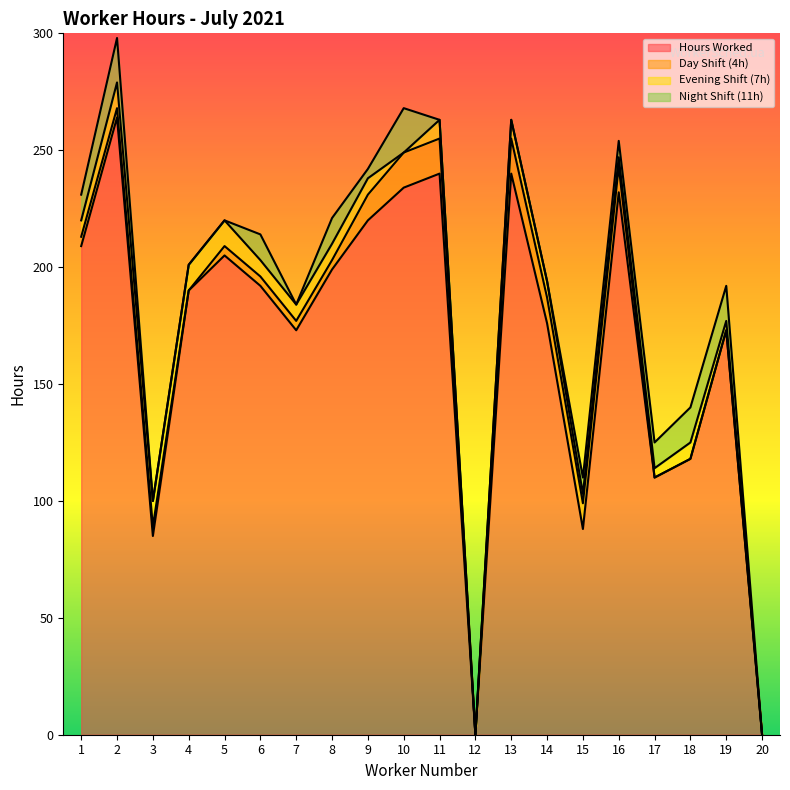

Is it true that Day Shift (4h) equals 0 at 4?

True